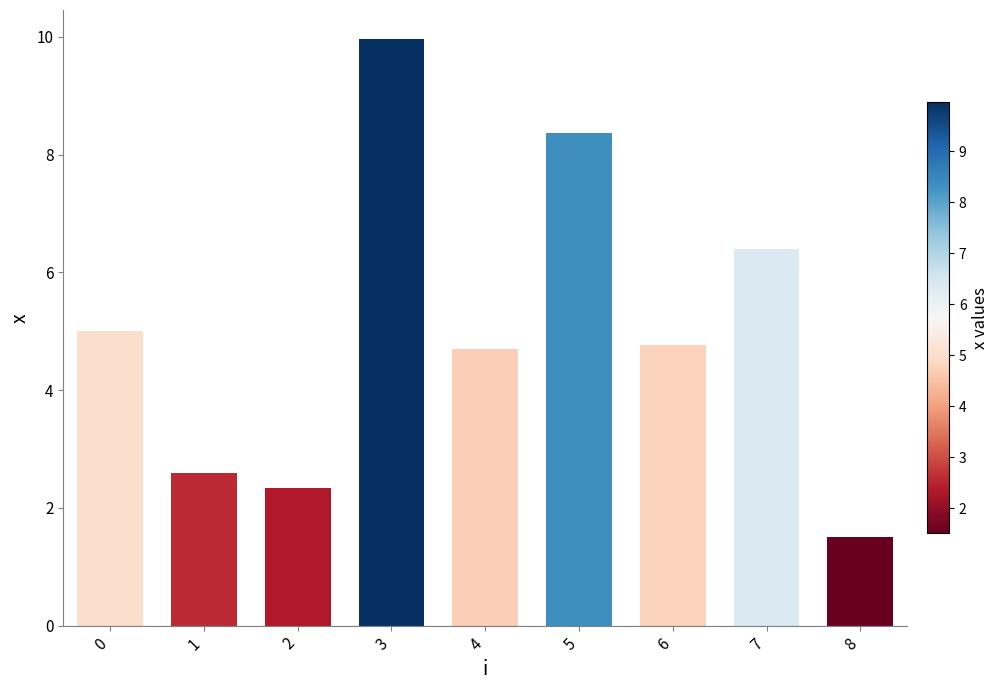

What is the smallest value displayed?

1.5